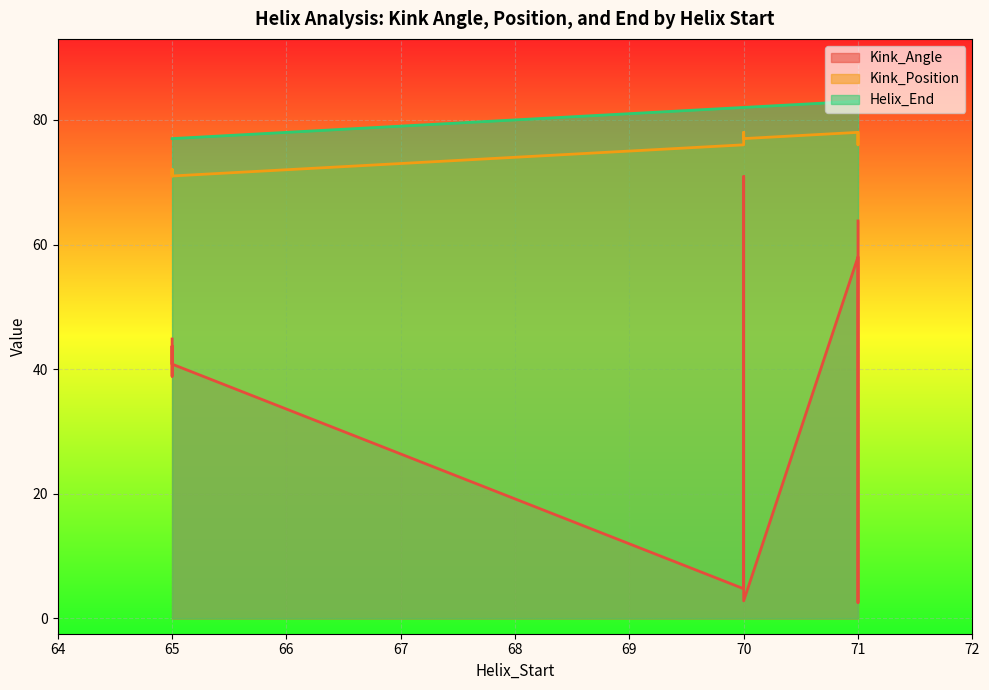

True or false: Kink_Position and Helix_End cross at least once.

False